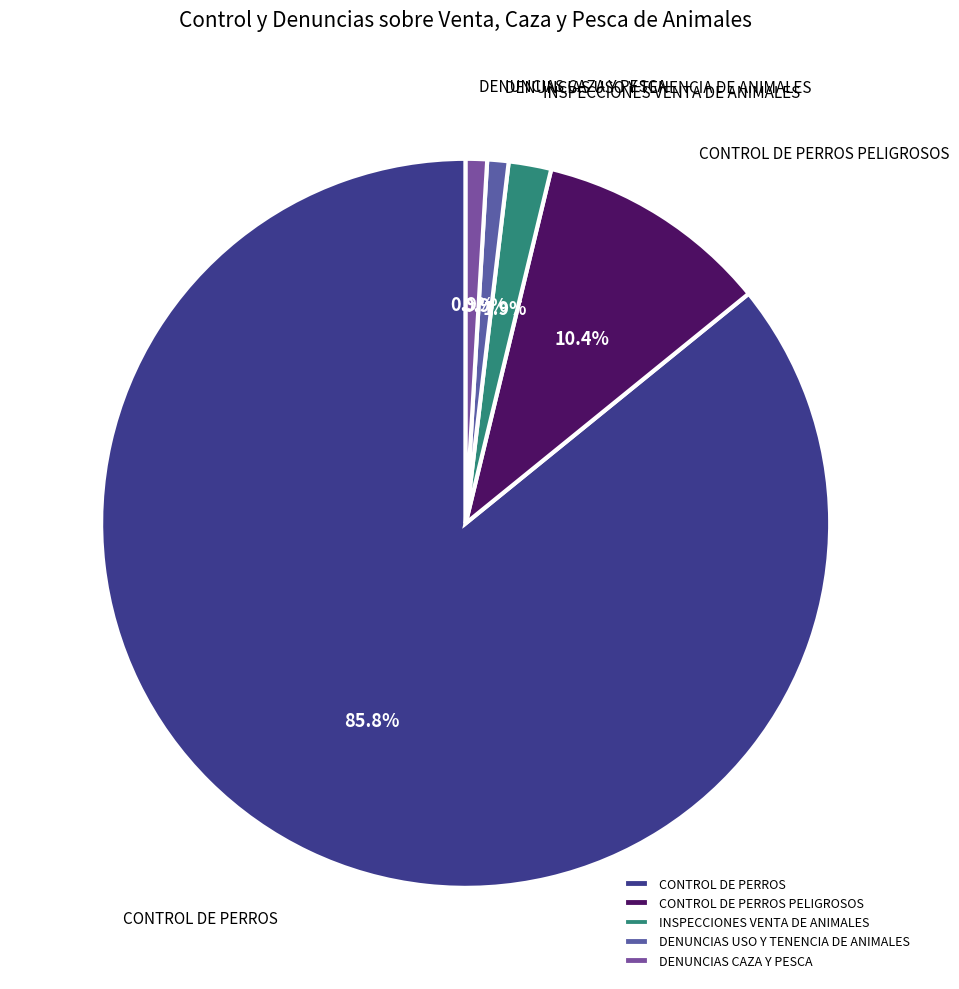

To the nearest percent, what is the difference between the CONTROL DE PERROS PELIGROSOS and CONTROL DE PERROS slice percentages?

75%